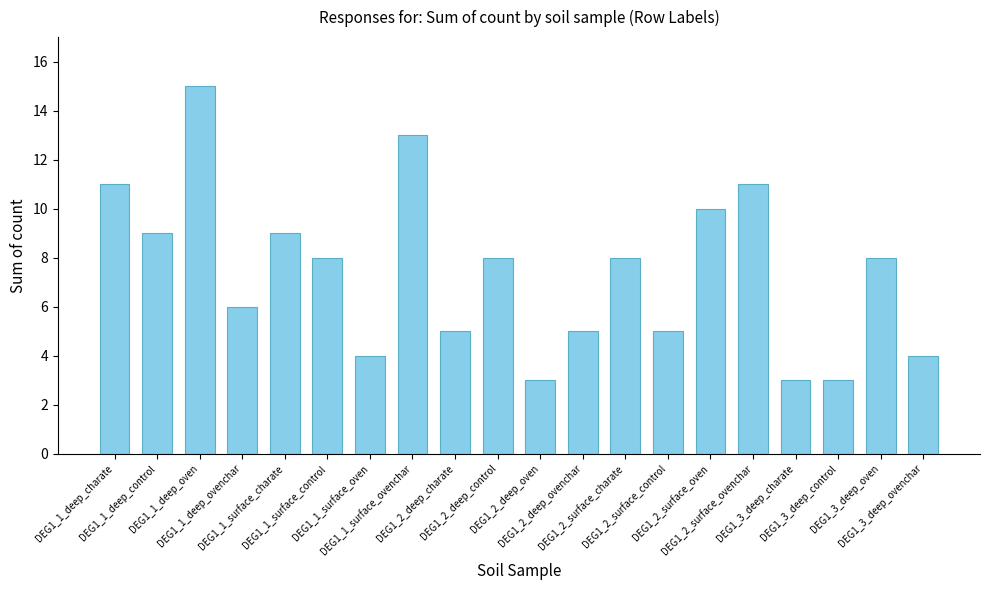

What is the change in value from DEG1_1_deep_charate to DEG1_1_surface_ovenchar?

+2